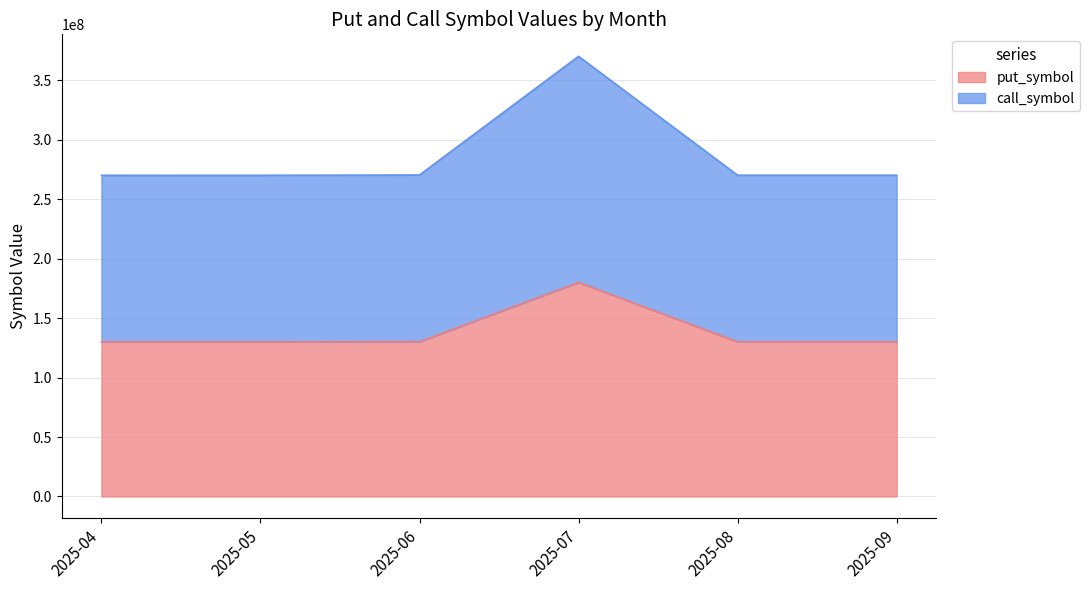

The value of call_symbol at 2025-06 is 443185304. True or false?

False